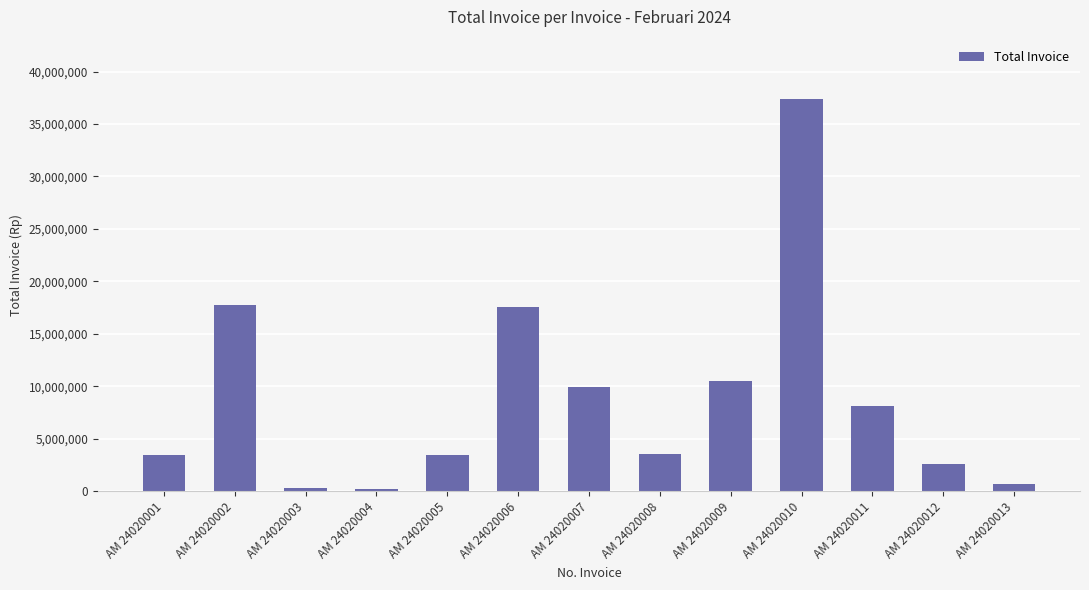

What is the sum of all values?

115560170